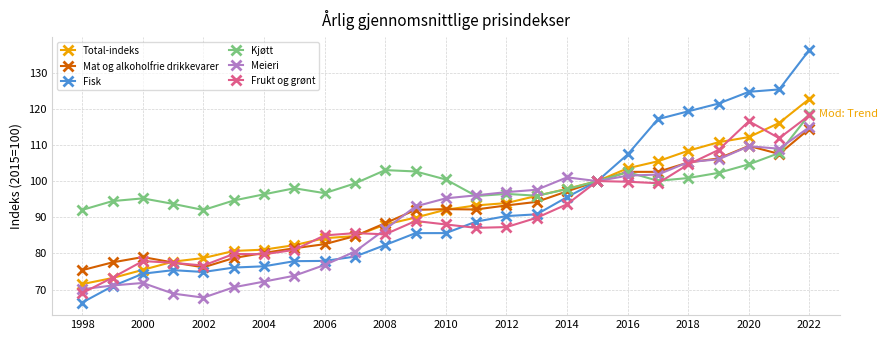

What is the maximum value for Kjøtt?

118.5